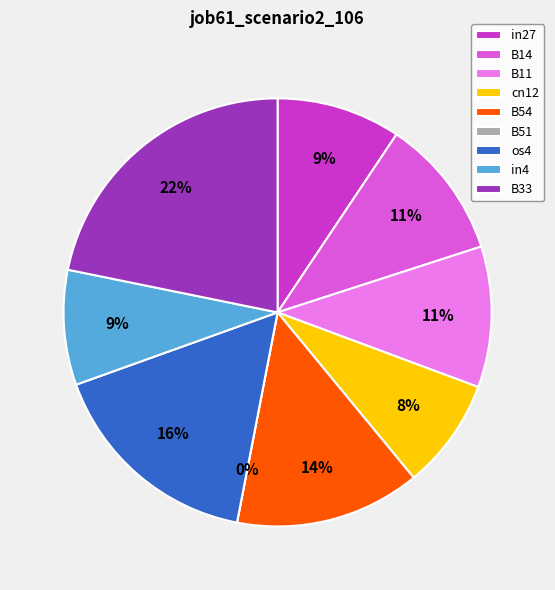

Is it true that os4 is 16% of the pie?

True